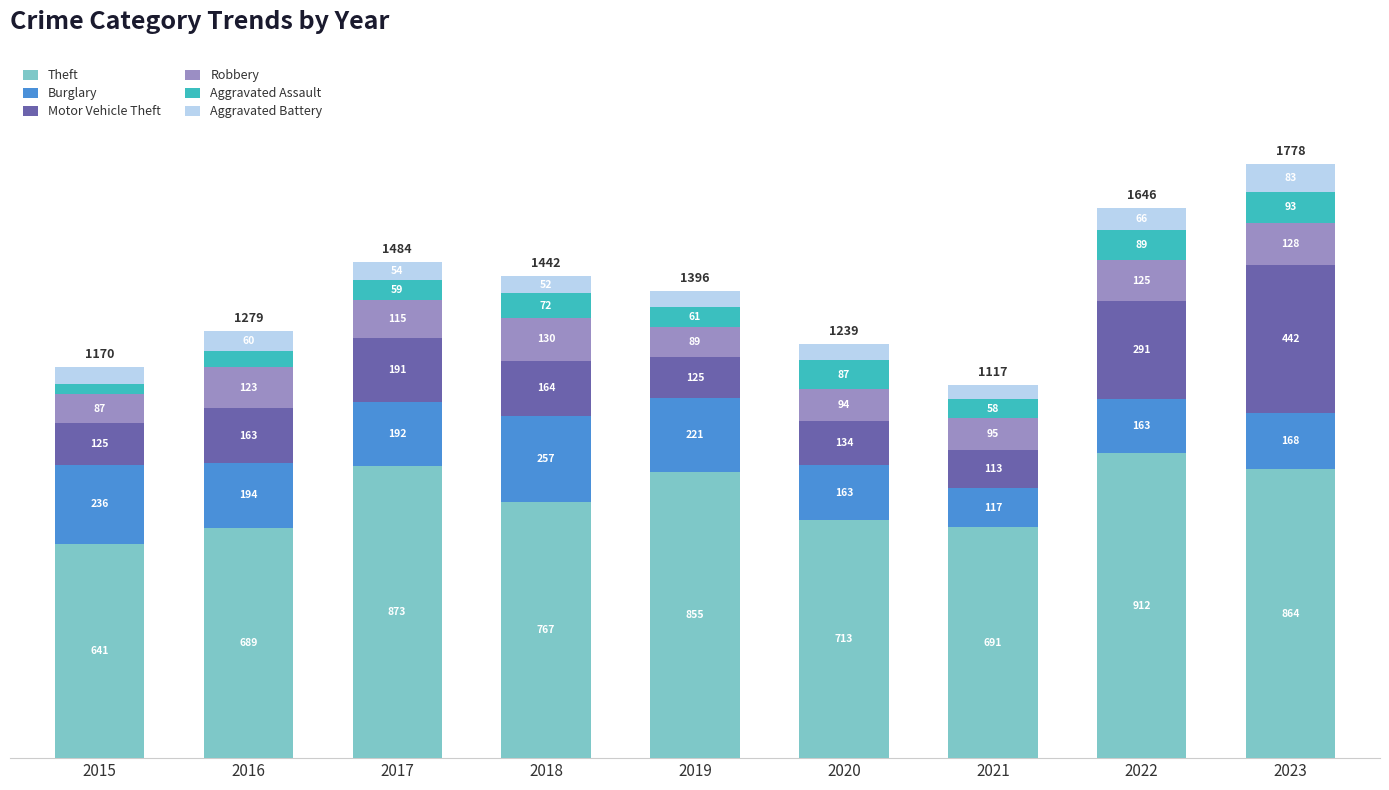

What is the average value of the Theft series?

778